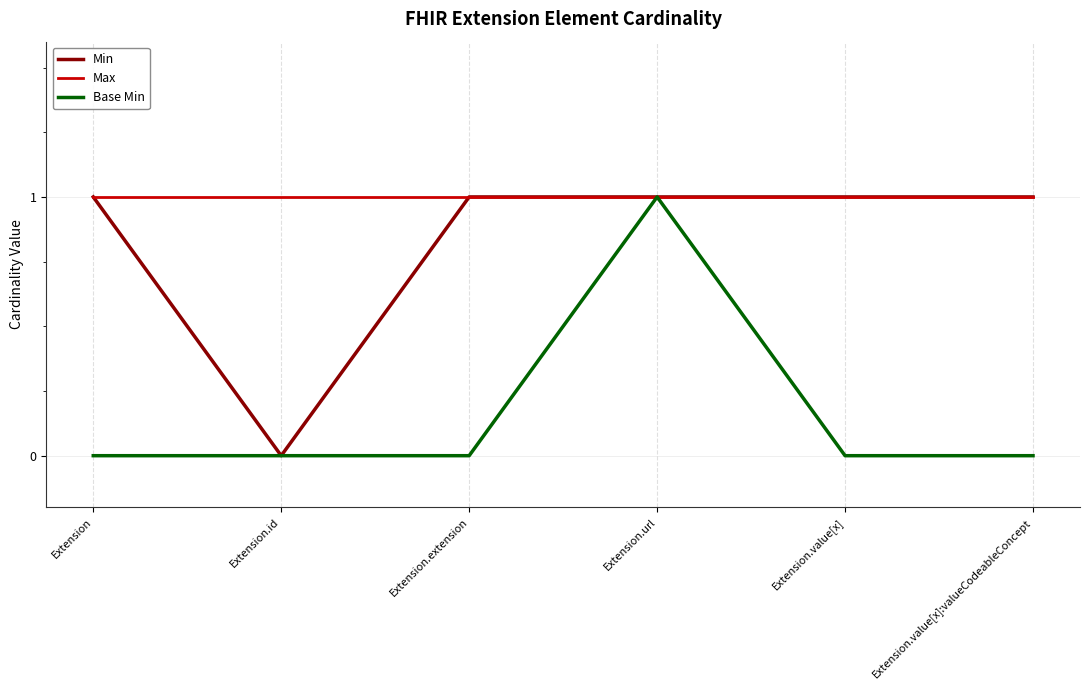

The Min series shows 2 at Extension. True or false?

False